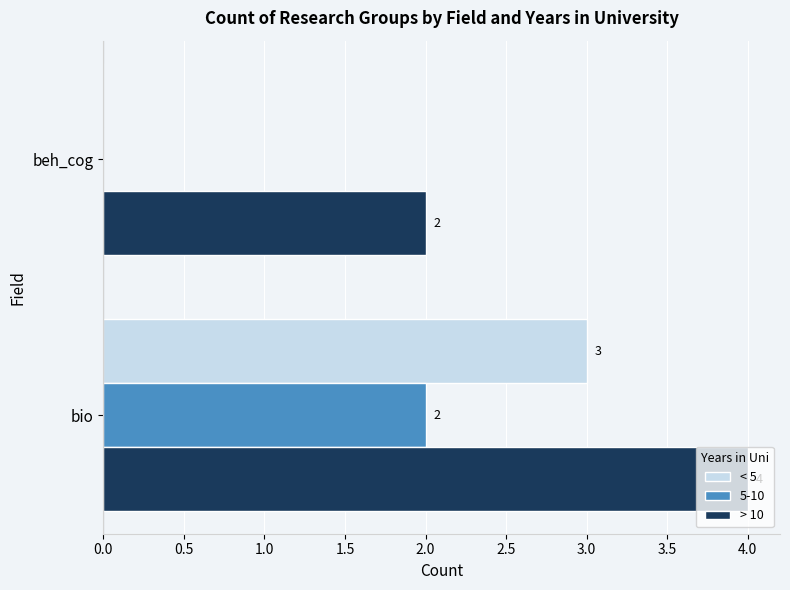

Count the number of data series in this chart.

3